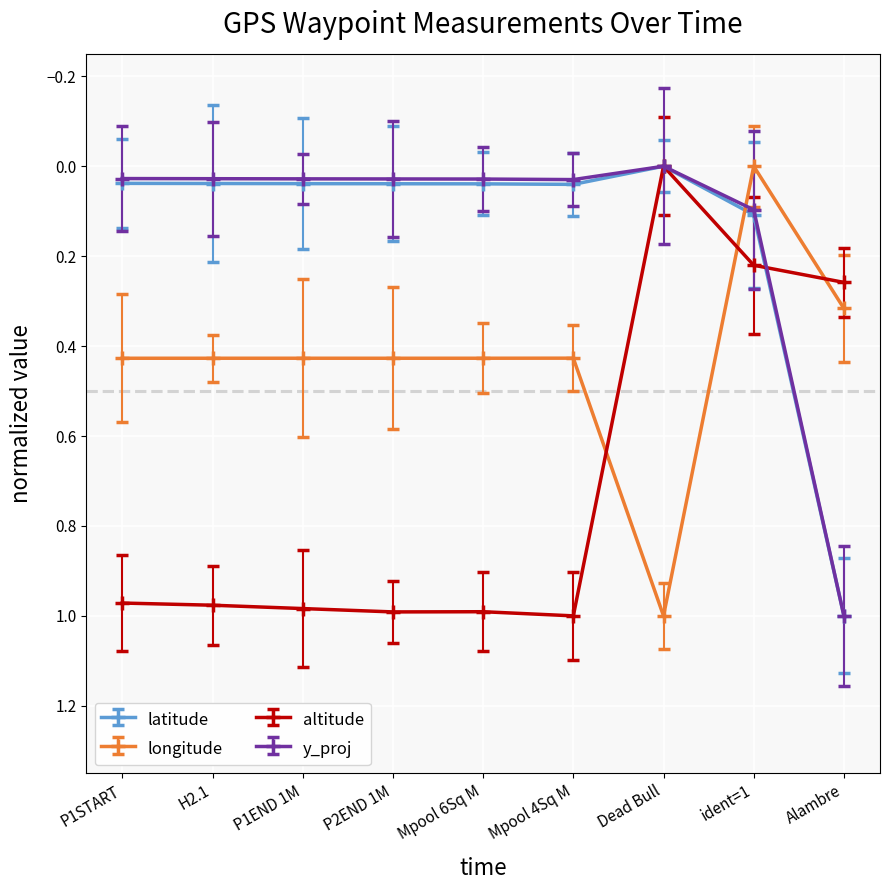

Which category has the lowest value in the latitude series?

Dead Bull